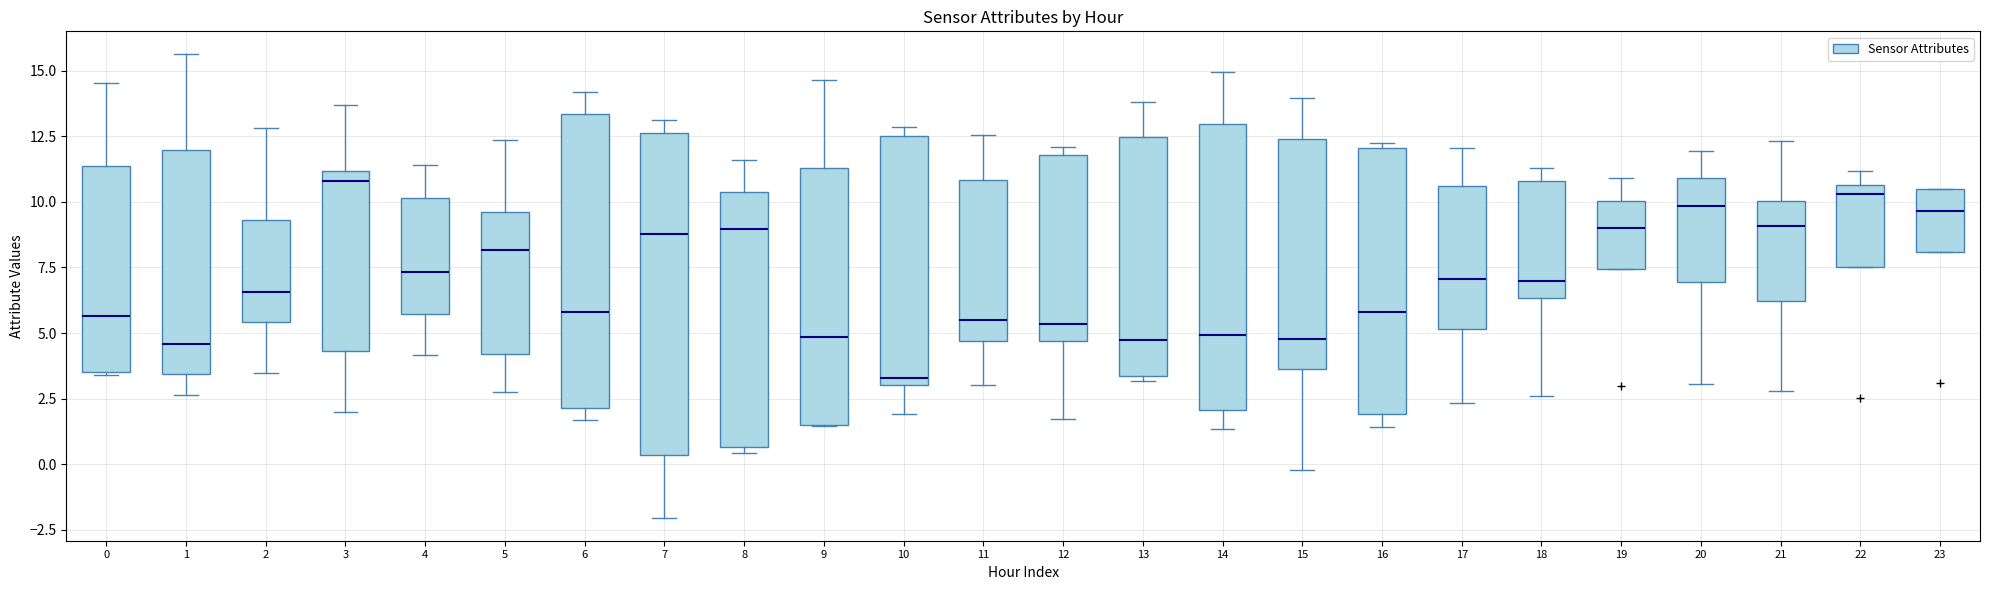

Where is the lower edge of the box at x = 3 on the y-axis? The values are not printed on the chart, so give them approximately, as read against the axis.

4.5